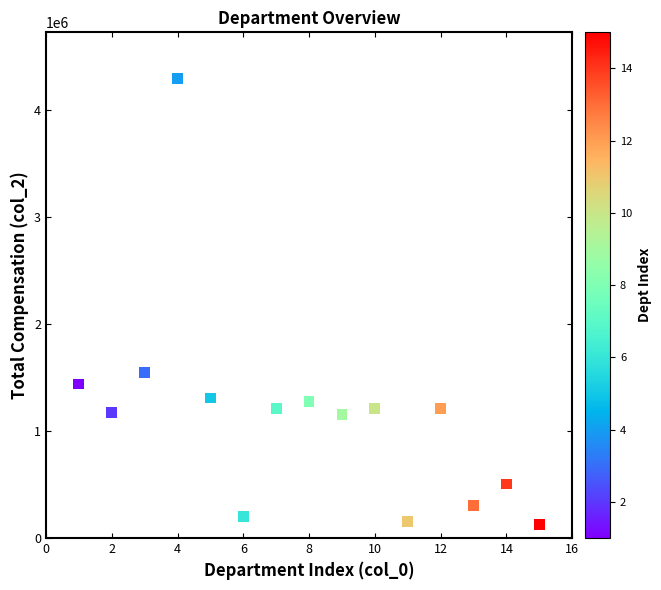

What is the range of Y values (max minus min)?

4163283